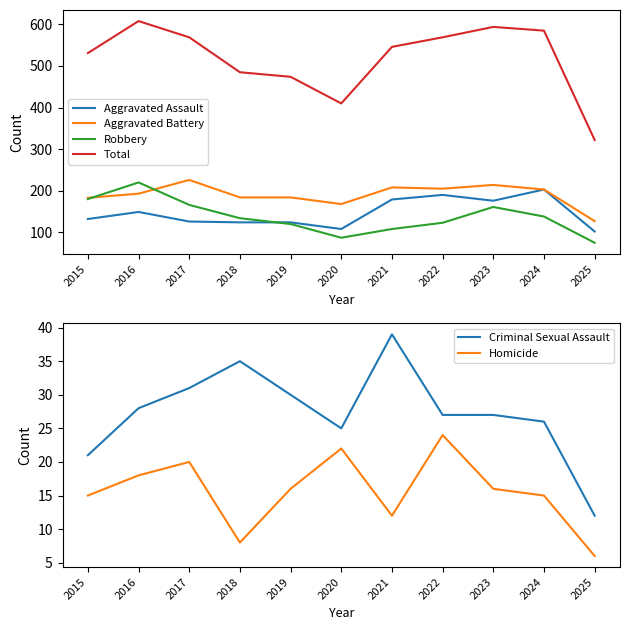

True or false: Aggravated Assault and Criminal Sexual Assault cross at least once.

False